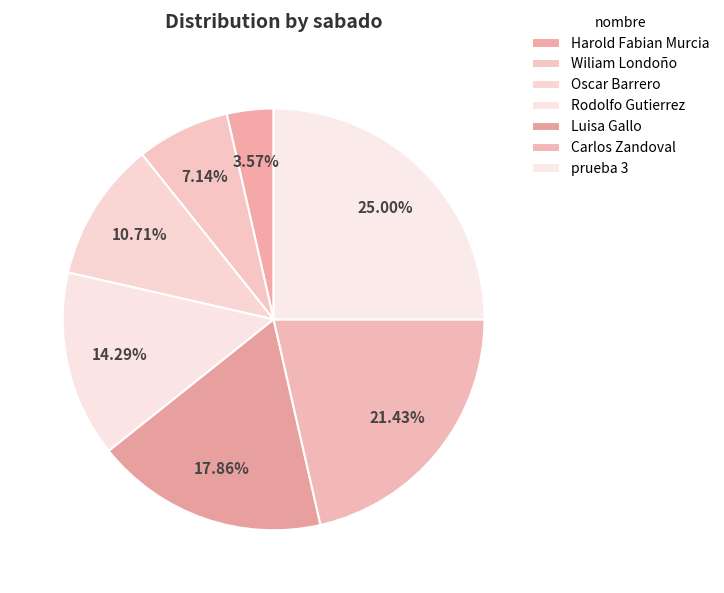

What is the total percentage of Harold Fabian Murcia and Rodolfo Gutierrez?

17.9%